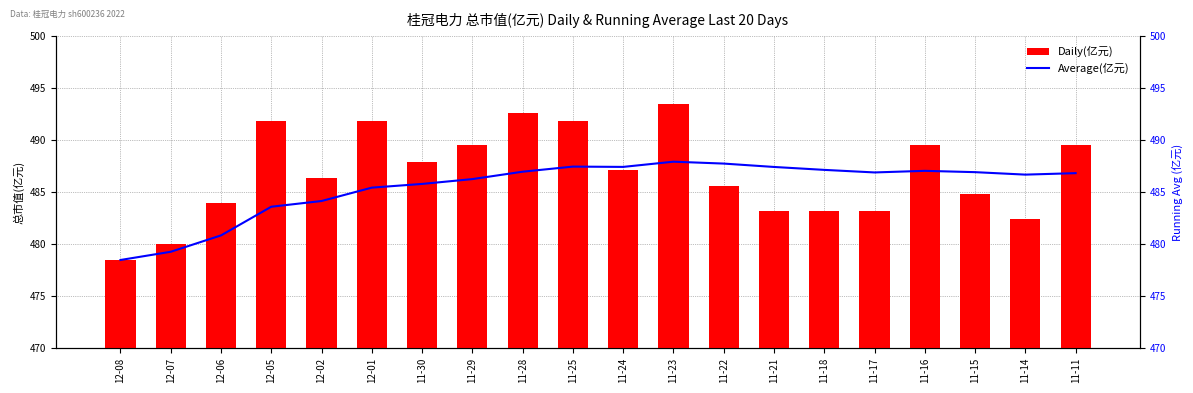

The value of Daily(亿元) at 12-01 is 703.7. True or false?

False